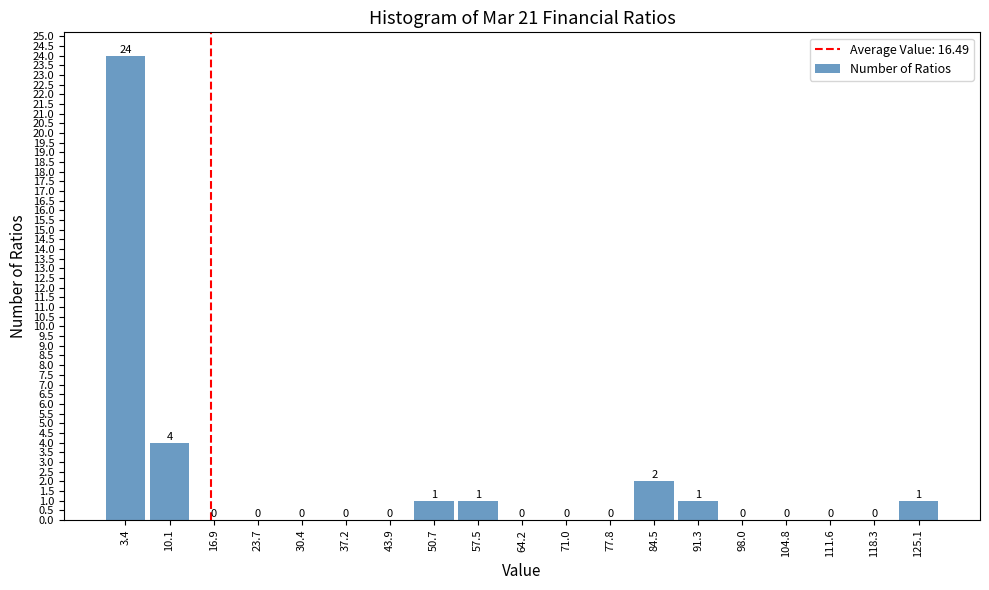

What is the height of the bar covering 7 to 14 on the x-axis? The bar edges are not printed on the chart, so give them approximately, as read against the axis.

4